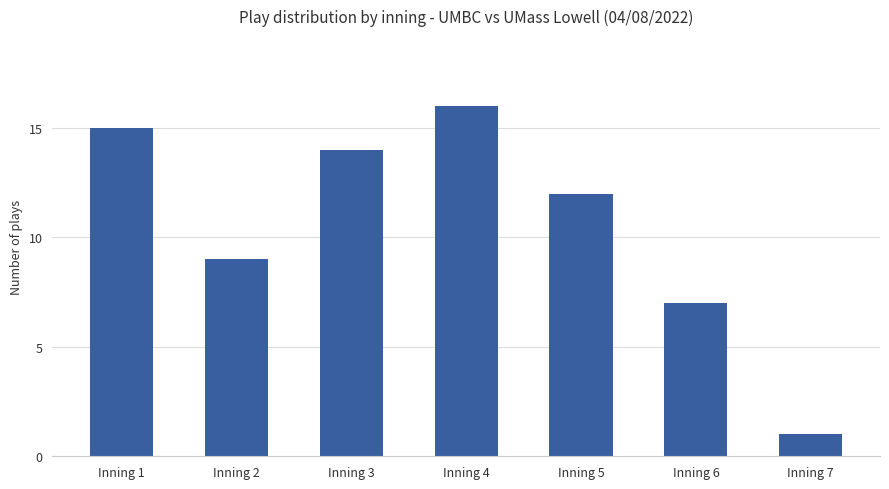

Reading right to left, what are all the values shown in this chart?

1	7	12	16	14	9	15